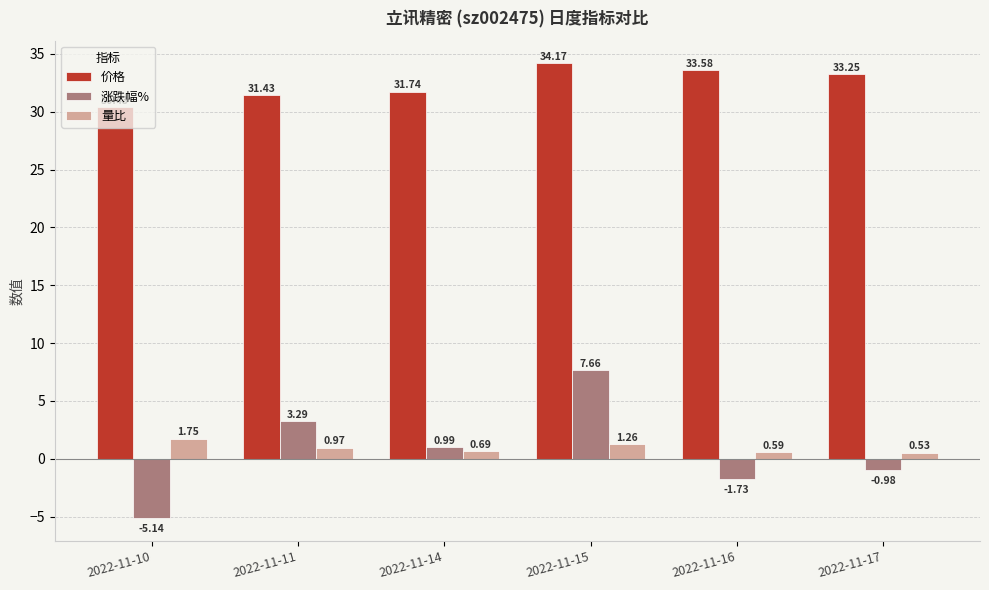

At 2022-11-14, list the series in order from largest to smallest.

价格, 涨跌幅%, 量比